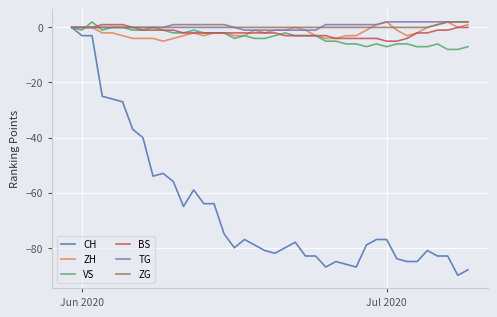

Which series has the widest spread of values?

CH